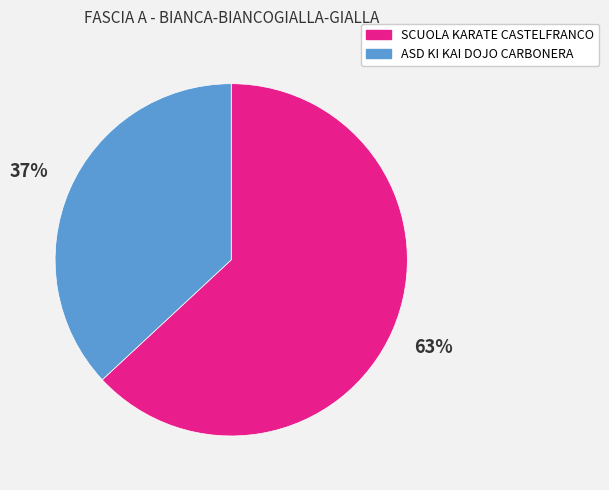

To the nearest percent, what is the difference between the largest and smallest slice percentages?

26%